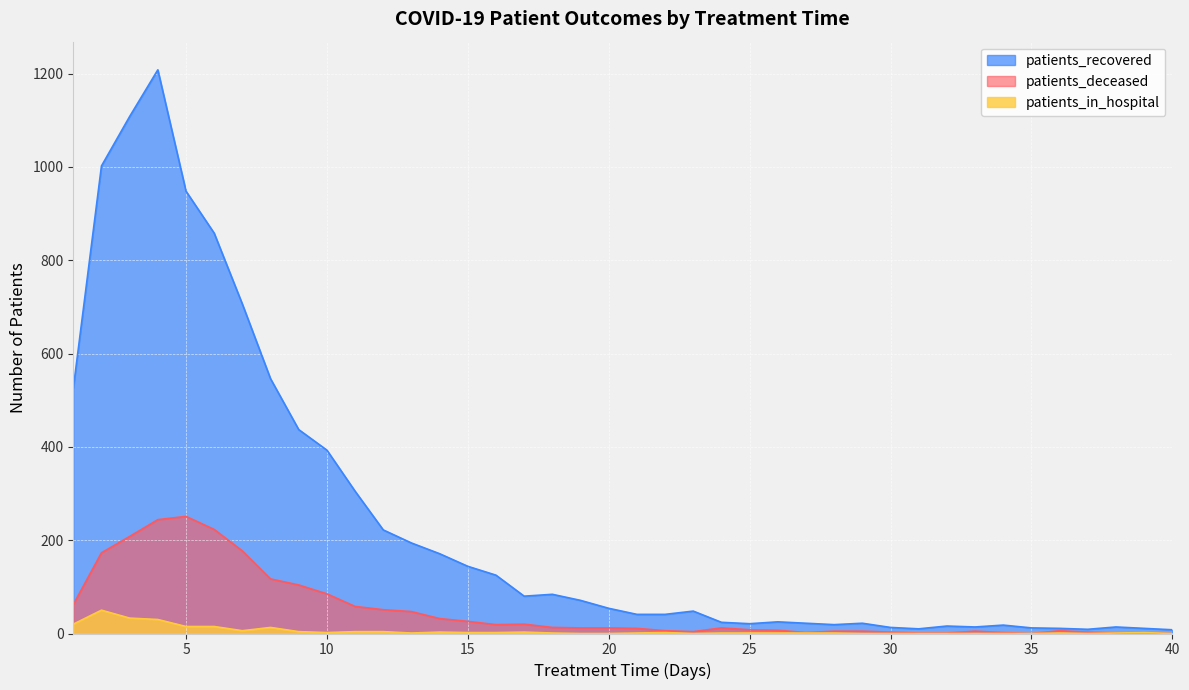

True or false: patients_recovered has a value of 948 at 5.

True